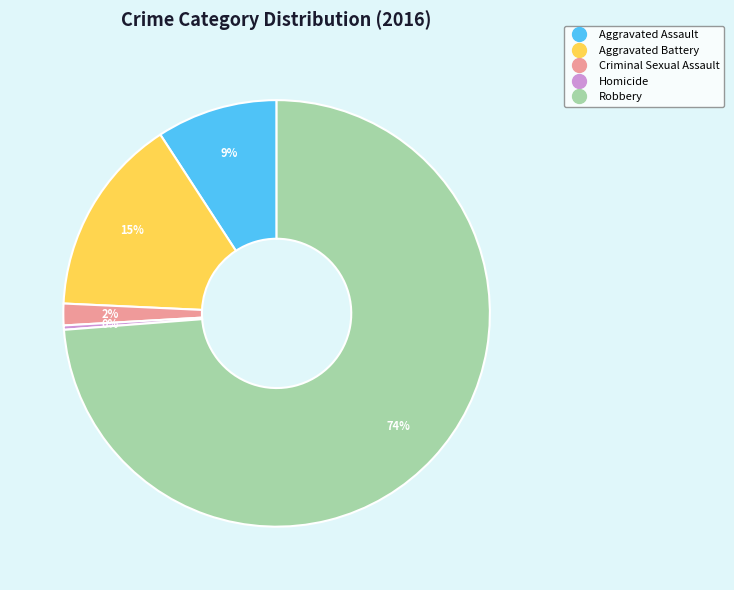

Is it true that Robbery is 74% of the pie?

True